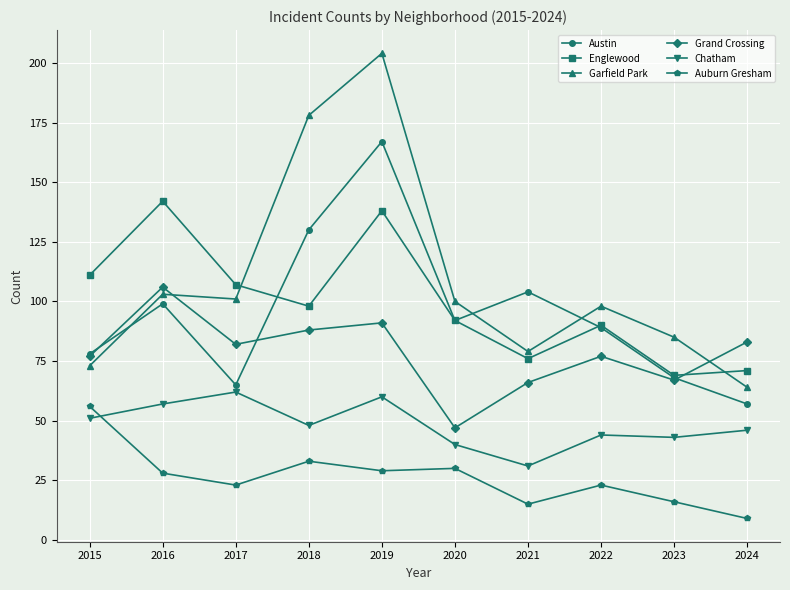

What is the average value of the Chatham series?

48